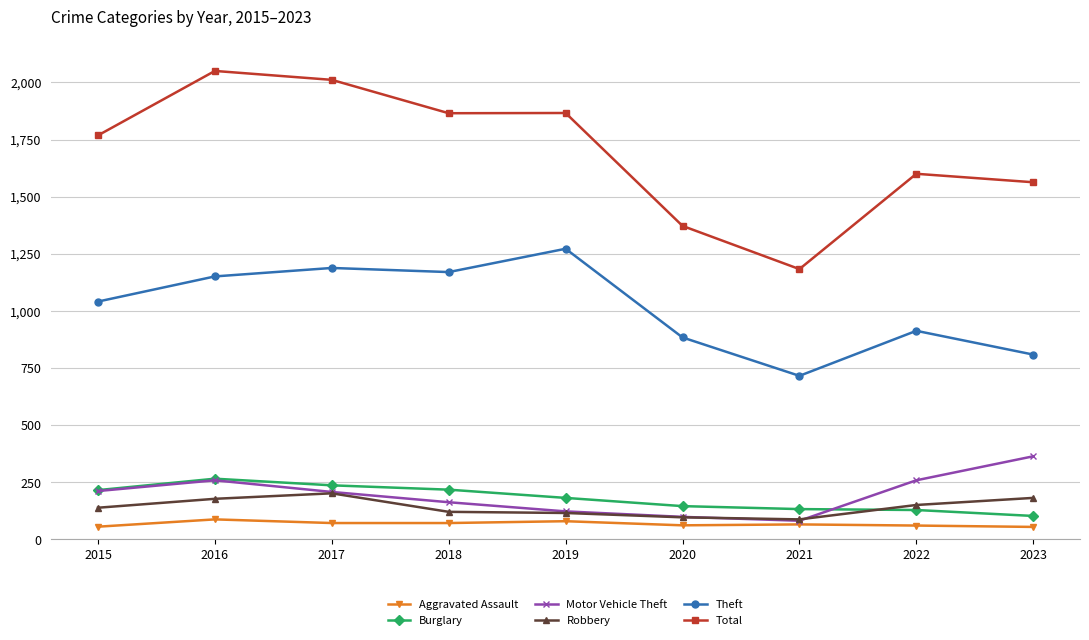

At how many categories does at least one series exceed 1973?

2